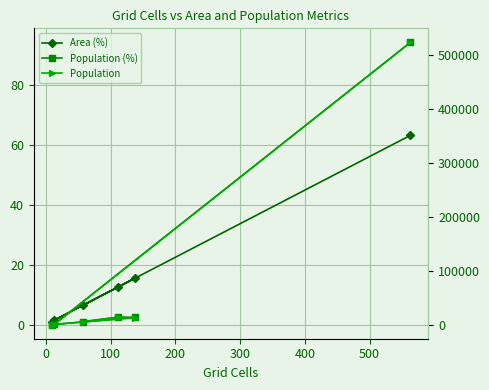

Is the value of Area (%) at 400 greater than the value of Population at 200?

No